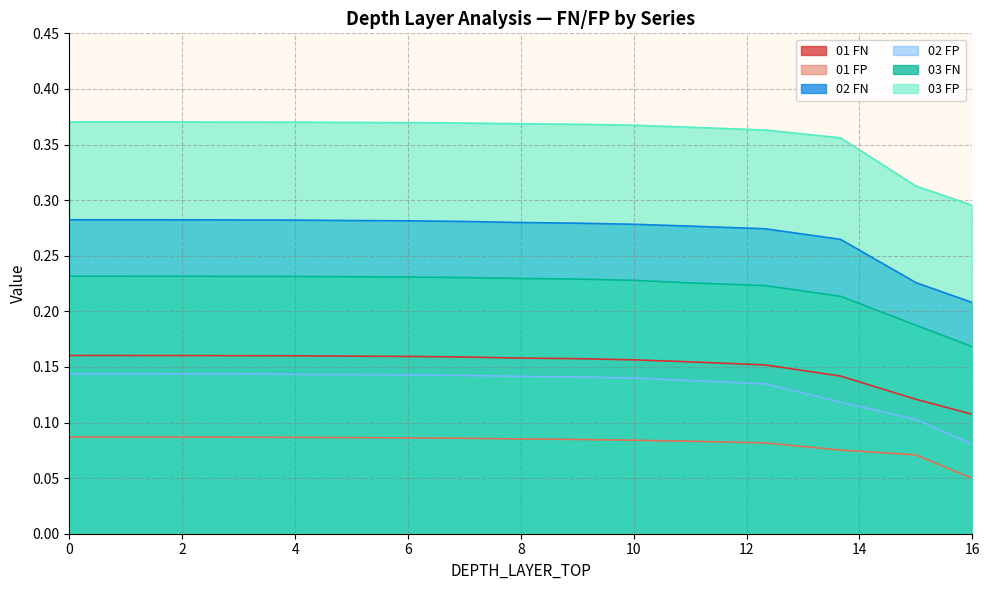

The 01 FN series shows 0.2 at 8. True or false?

True